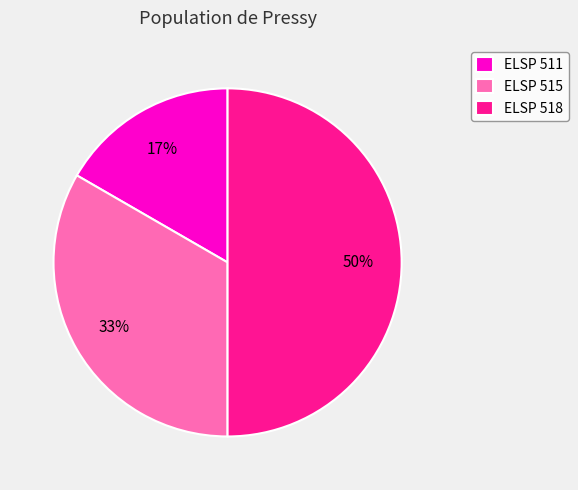

True or false: ELSP 511 accounts for 23% of the total.

False